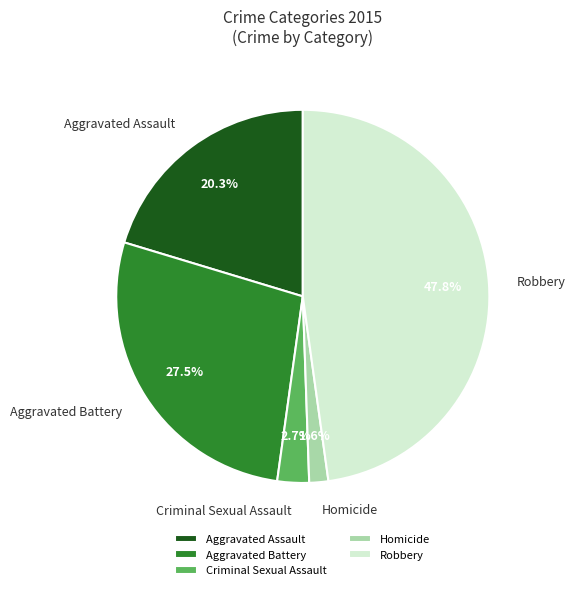

Which has a higher value, Aggravated Assault or Robbery?

Robbery